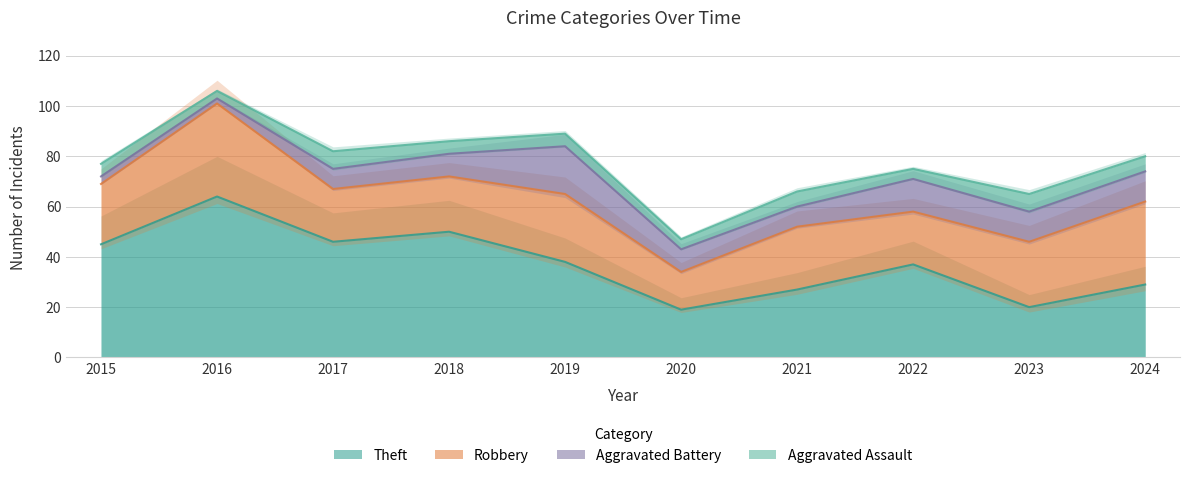

Between 2020 and 2023, which series saw the biggest shift?

Robbery